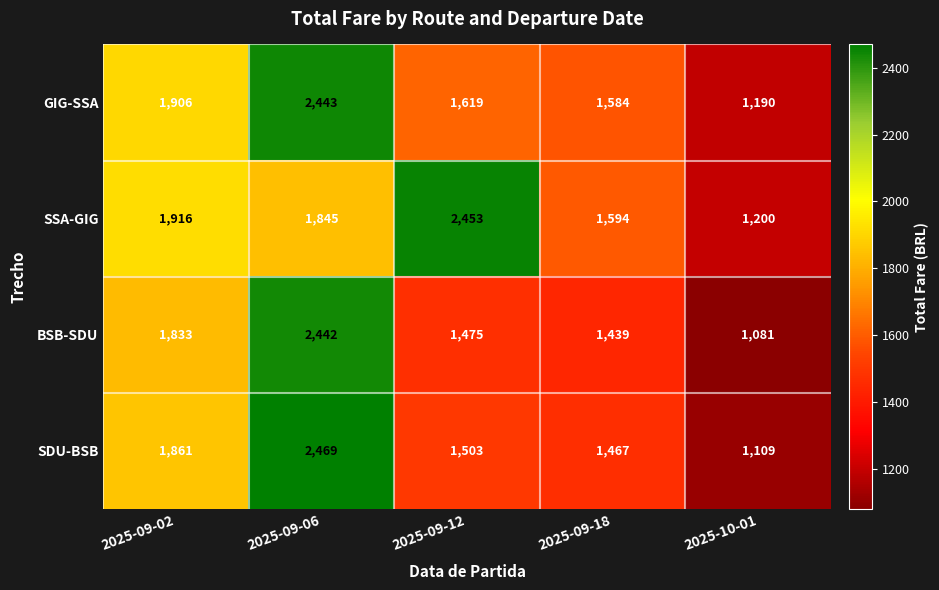

What is the approximate value of SSA-GIG at 2025-09-12, to the nearest 100?

2500